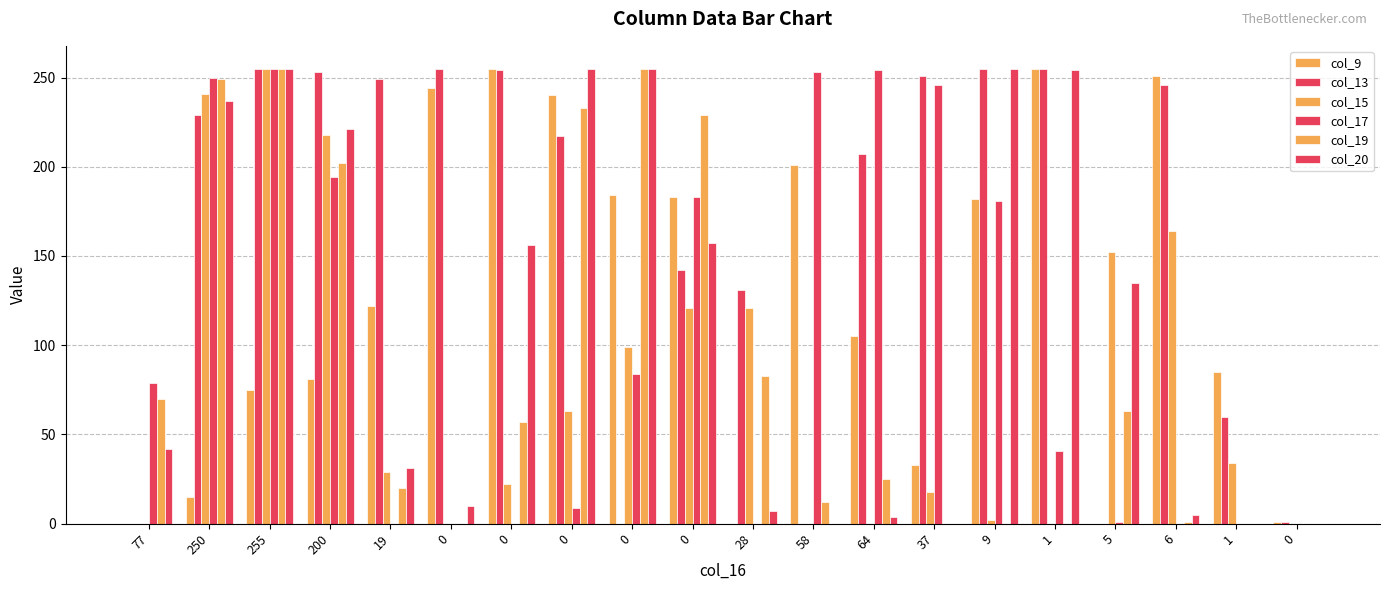

What is the sum of the col_17 values at 255 and 0?

255